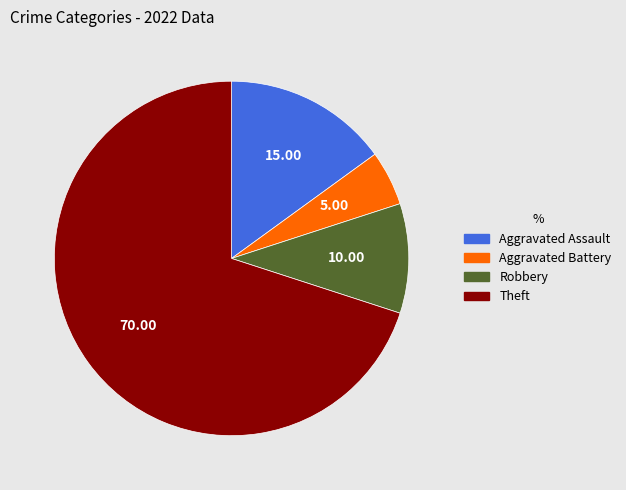

Which category has the biggest portion of the pie?

Theft